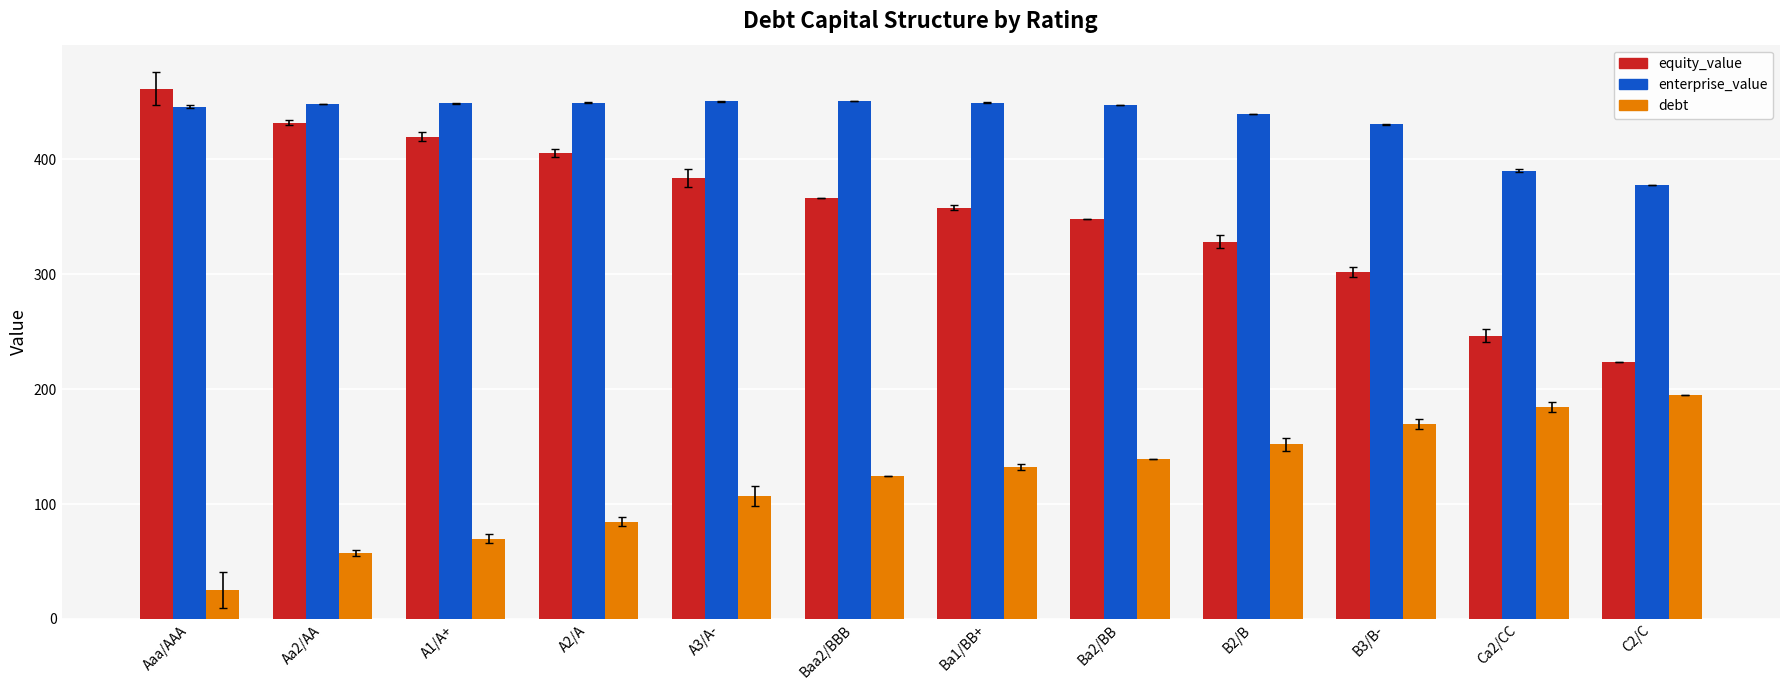

What is the value of the debt bar at the 6th from the left?

124.7